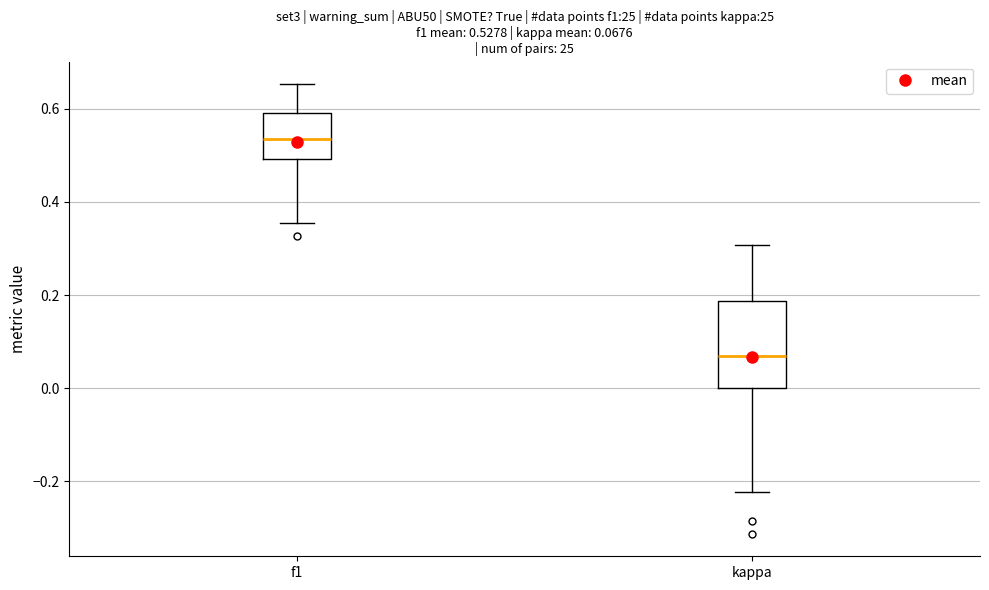

Which box's median line is the highest?

f1